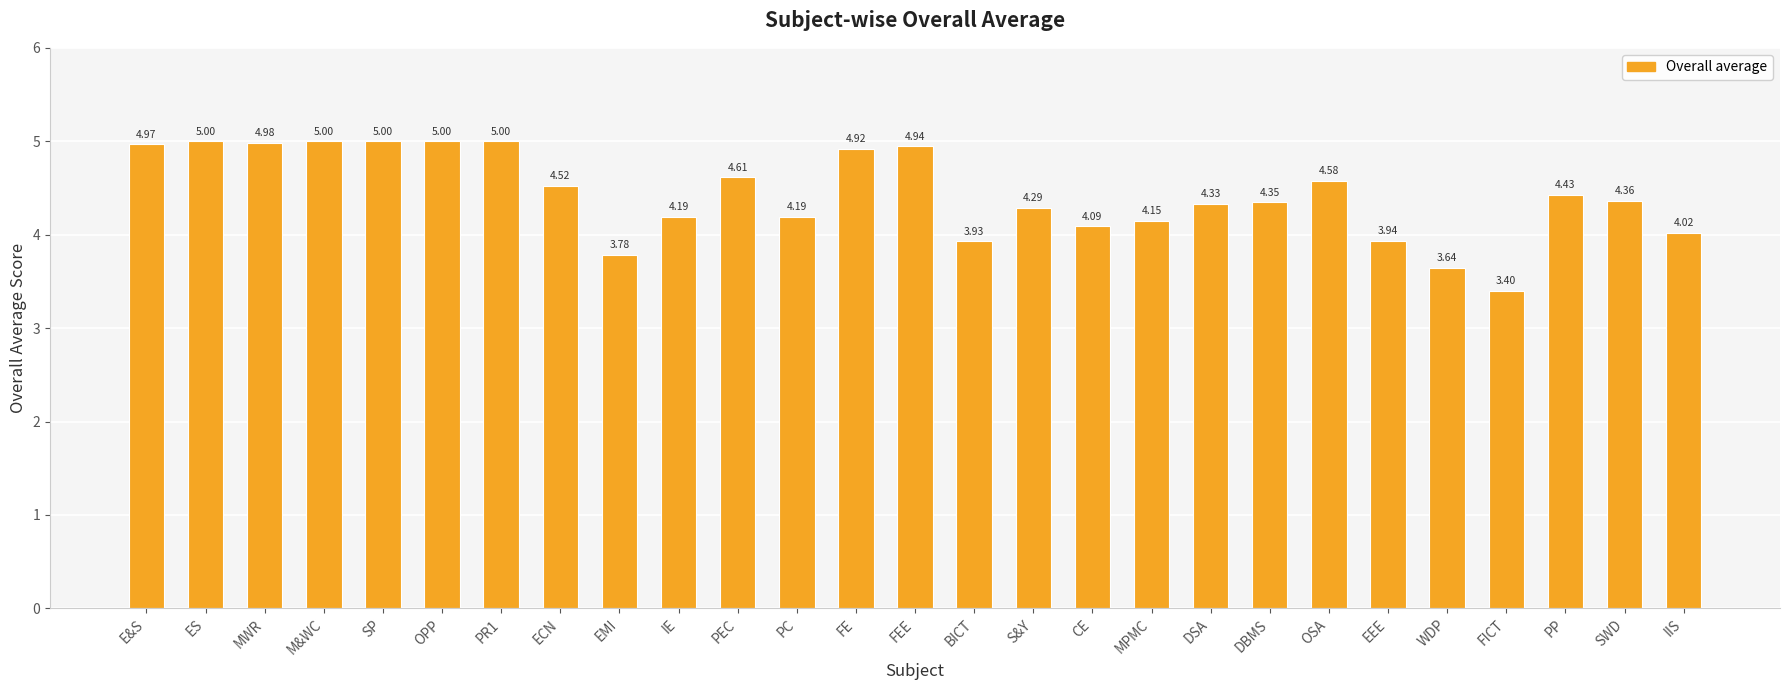

What is the label of the 1st bar from the left?

E&S